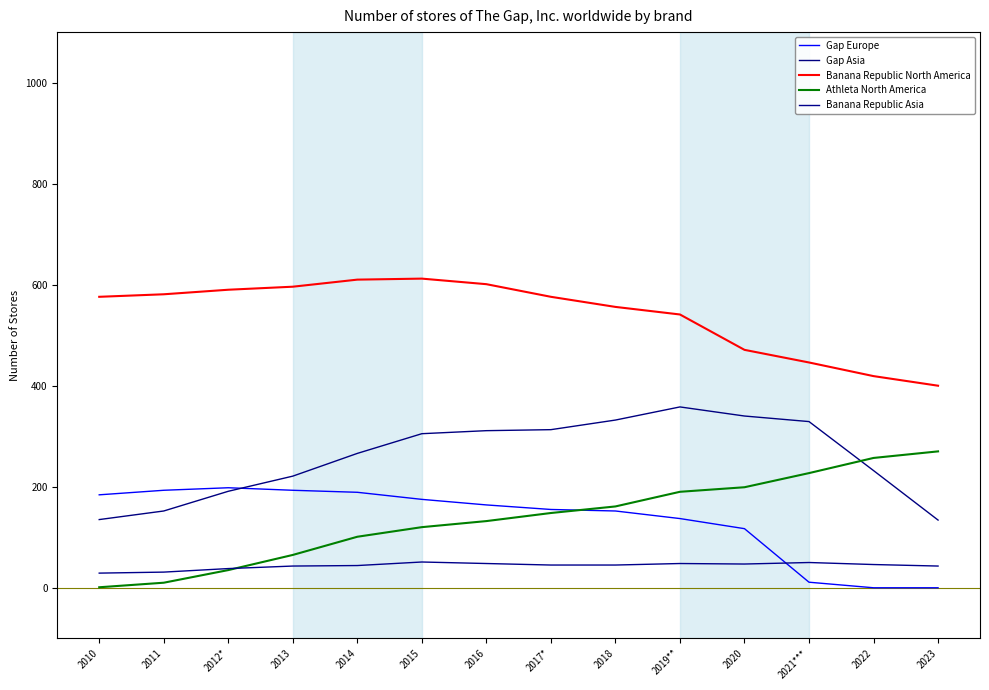

What is the difference between the highest and lowest values at 2015?

561